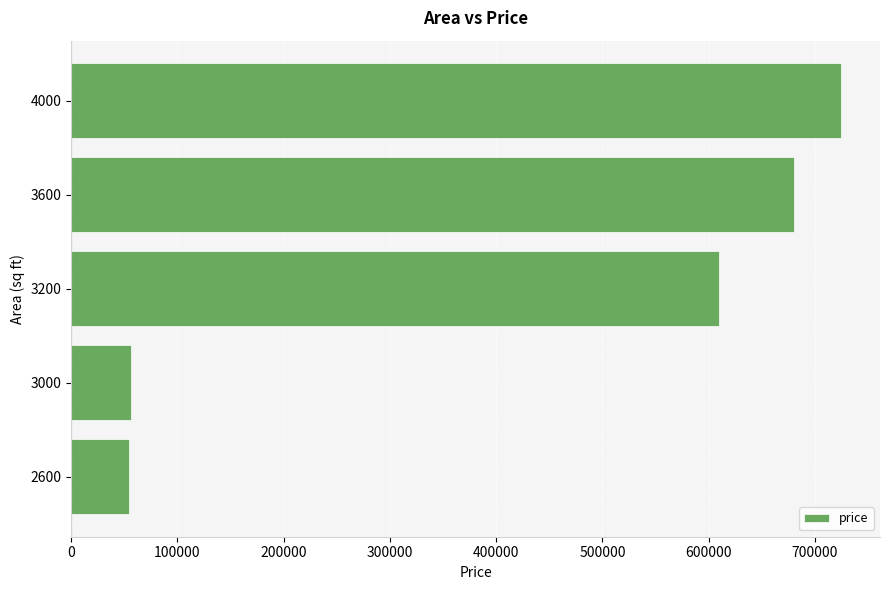

Are the bars horizontal?

Yes